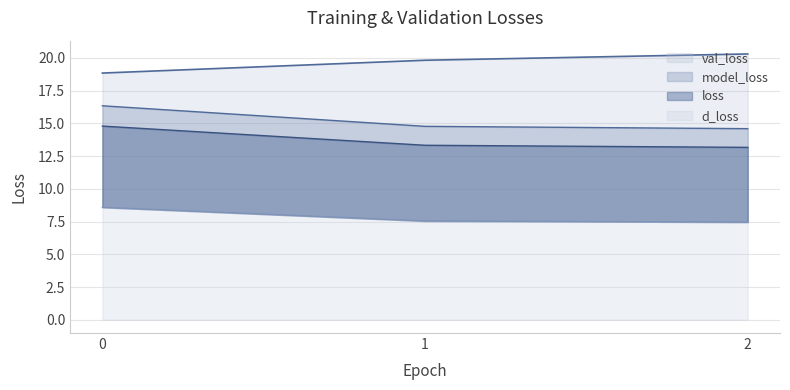

How many lines are shown in the chart?

4